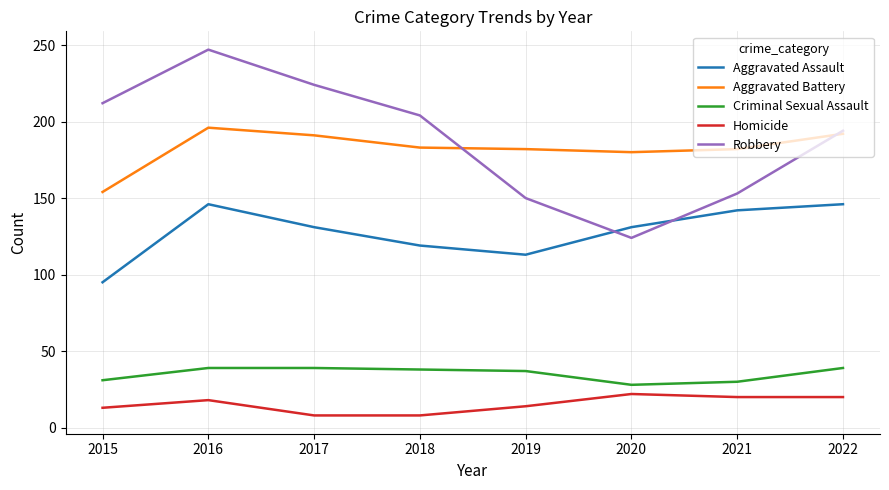

Rank the series by their maximum value, from lowest to highest.

Homicide, Criminal Sexual Assault, Aggravated Assault, Aggravated Battery, Robbery